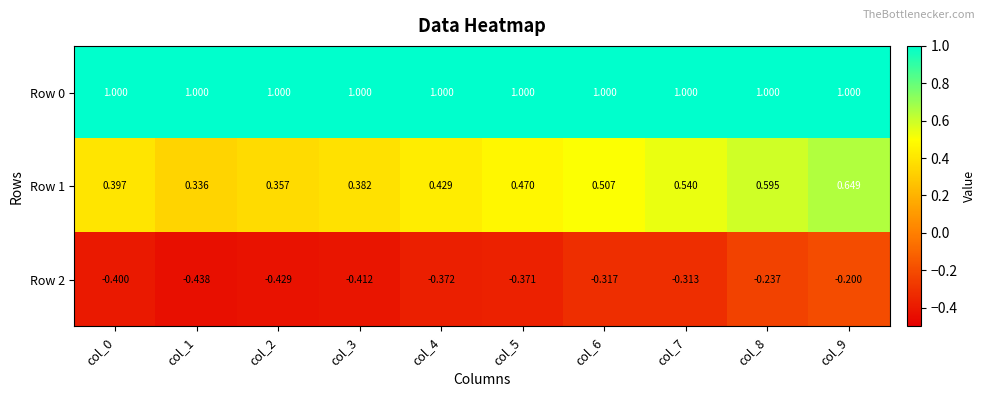

At how many categories does at least one series exceed 0?

10